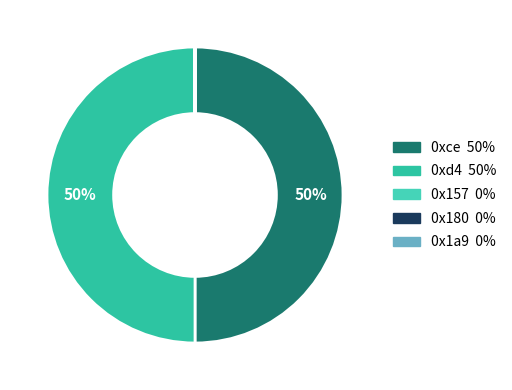

Between 0x180 and 0x1a9, which is larger?

0x180